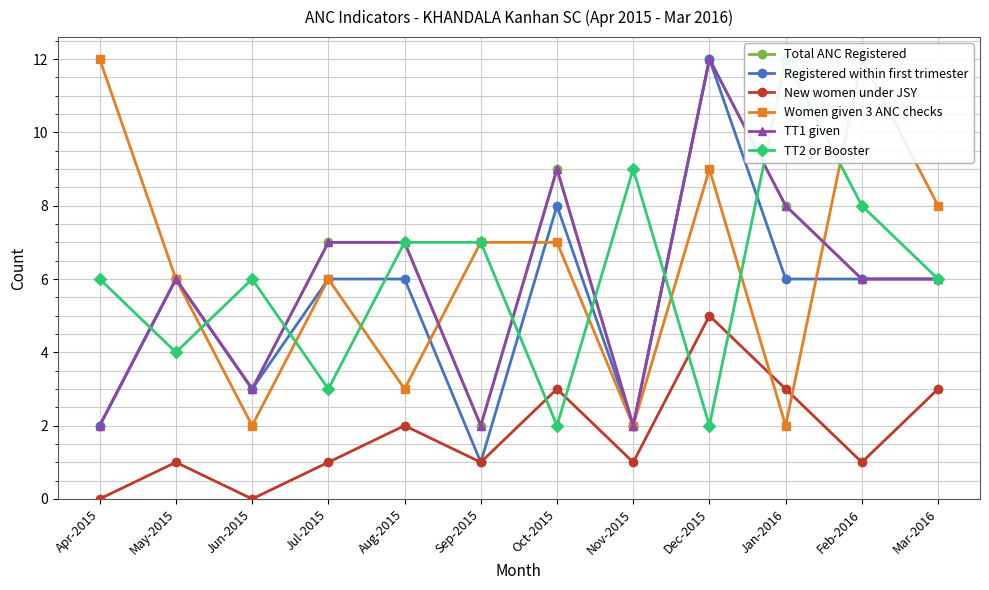

What is the label of the 5th point from the left?

Aug-2015